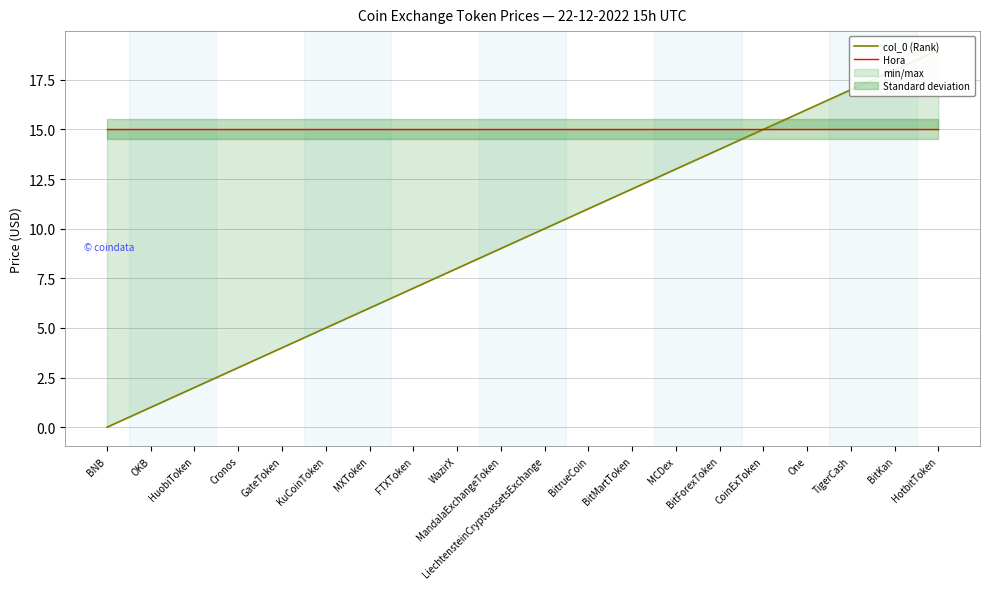

Does the chart display data point markers on the line(s)?

No